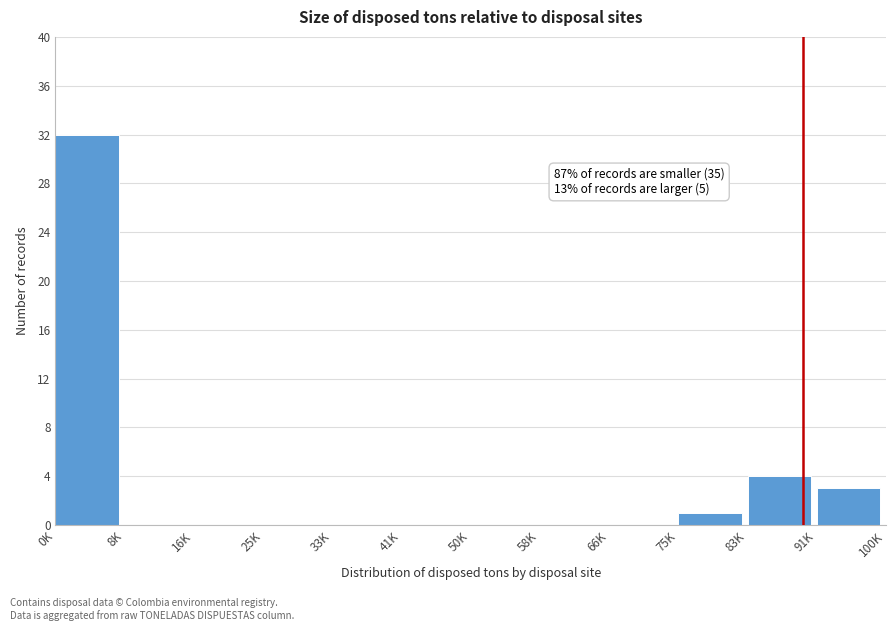

Reading left to right, list all the values displayed in this chart.

0K=32	8K=0	16K=0	25K=0	33K=0	41K=0	50K=0	58K=0	66K=0	75K=1	83K=4	91K=3